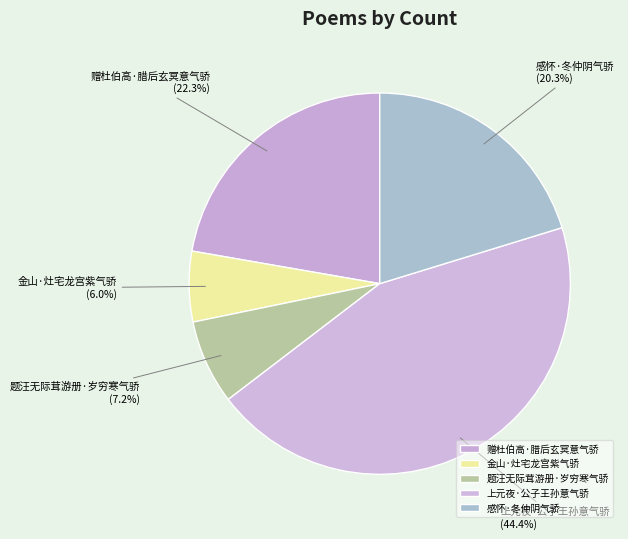

To the nearest percent, what is the combined percentage of 赠杜伯高·腊后玄冥意气骄 and 感怀·冬仲阴气骄?

43%